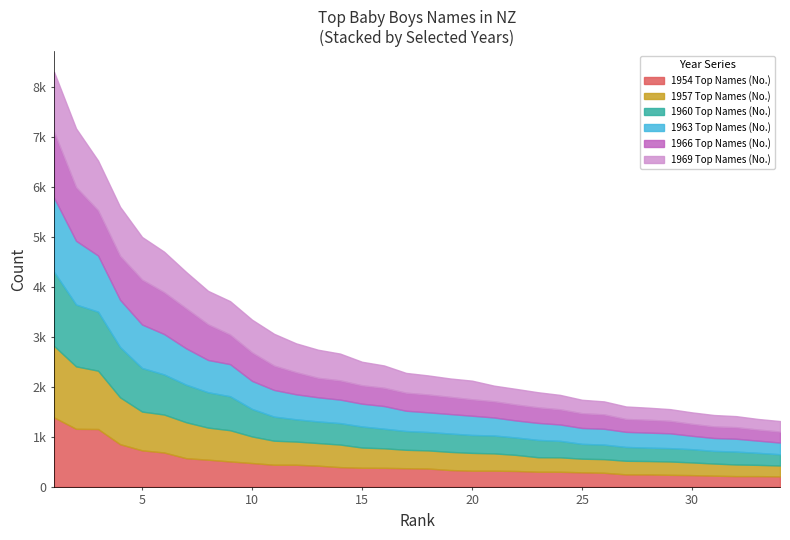

What are all the series names shown in the legend?

1954 Top Names (No.), 1957 Top Names (No.), 1960 Top Names (No.), 1963 Top Names (No.), 1966 Top Names (No.), 1969 Top Names (No.)